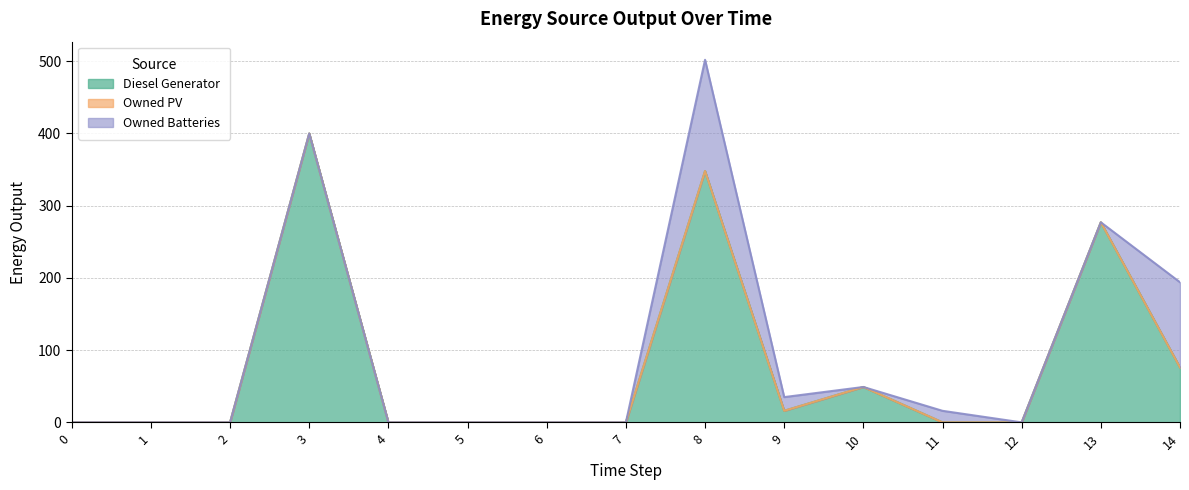

True or false: Owned PV and Diesel Generator intersect in this chart.

False